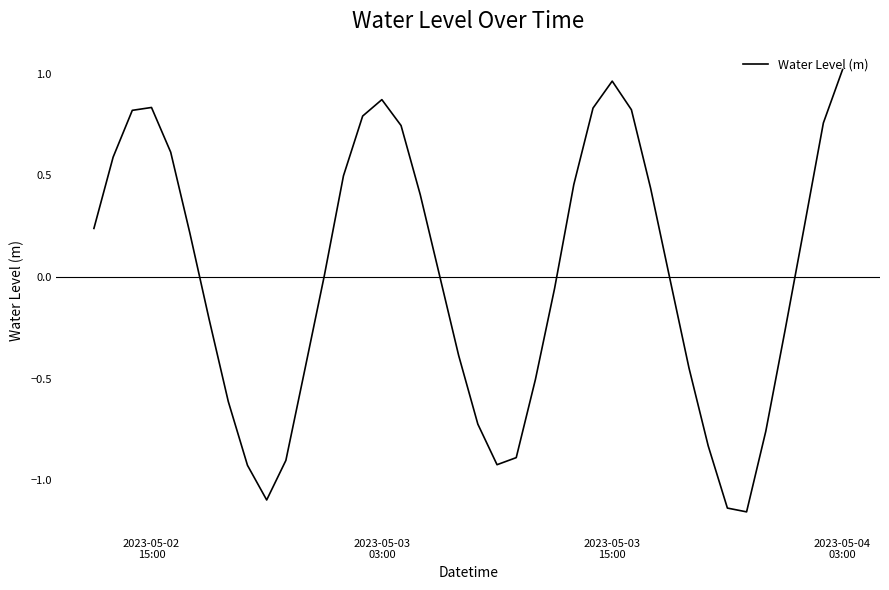

How many lines are shown in the chart?

1